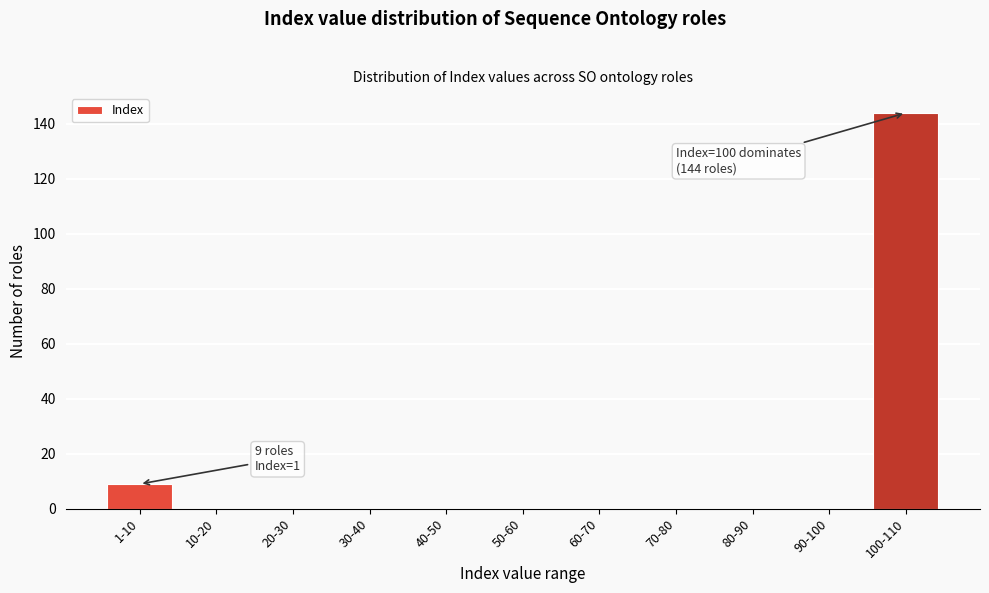

Reading left to right, list all the values displayed in this chart.

1-10=9	10-20=0	20-30=0	30-40=0	40-50=0	50-60=0	60-70=0	70-80=0	80-90=0	90-100=0	100-110=144